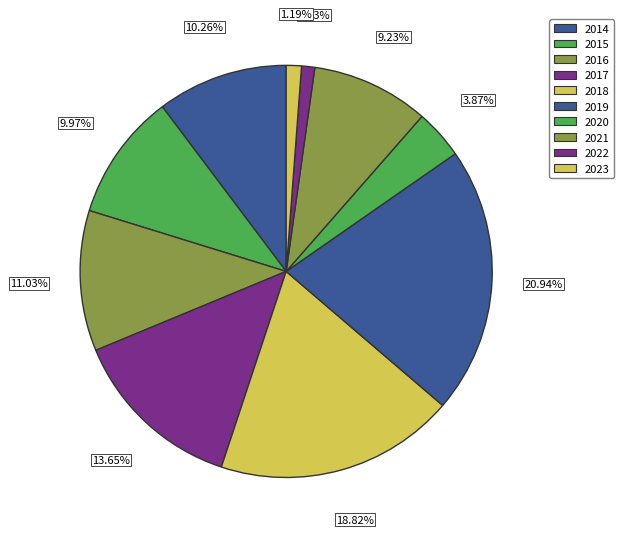

Is it true that 2014 is 10% of the pie?

True